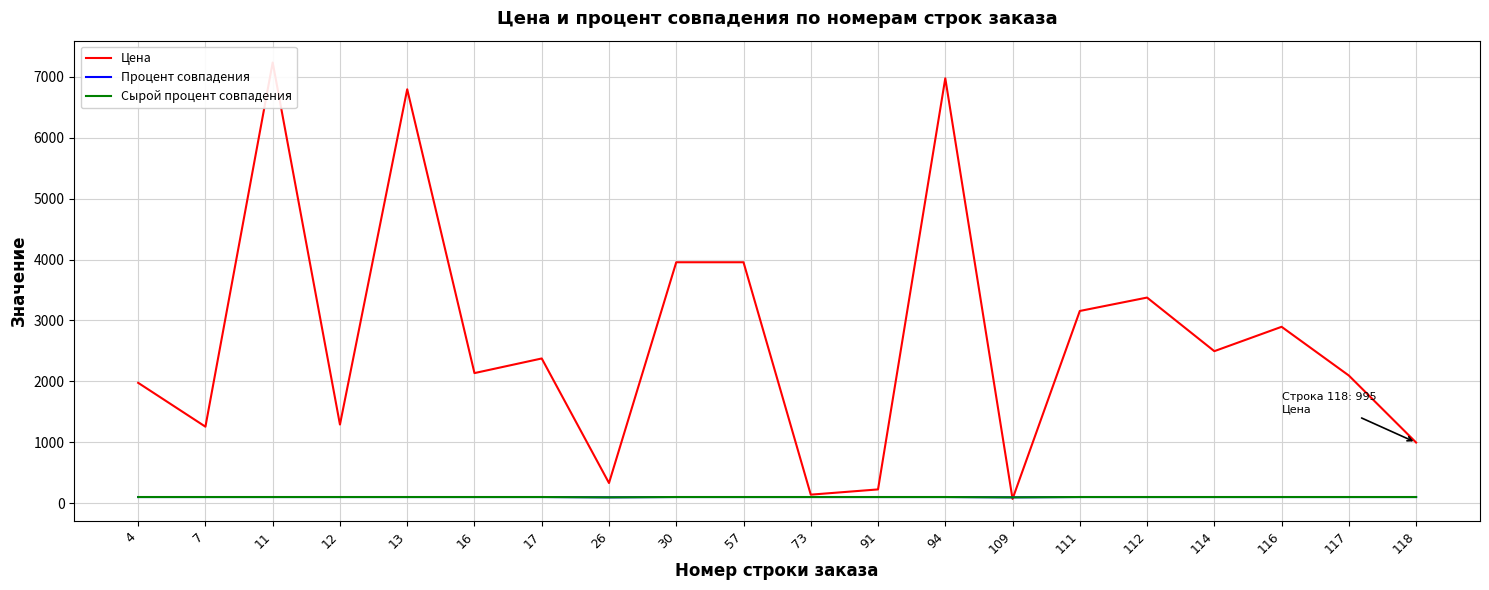

What is the total value across all series at 26?

520